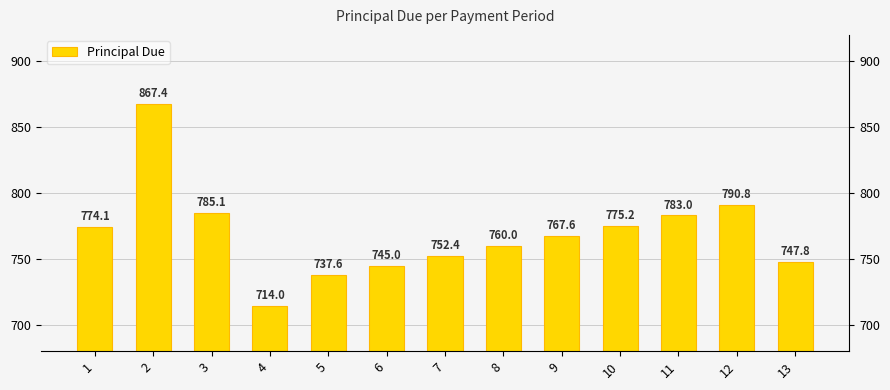

Is it true that the value at 8 is 760.0?

True